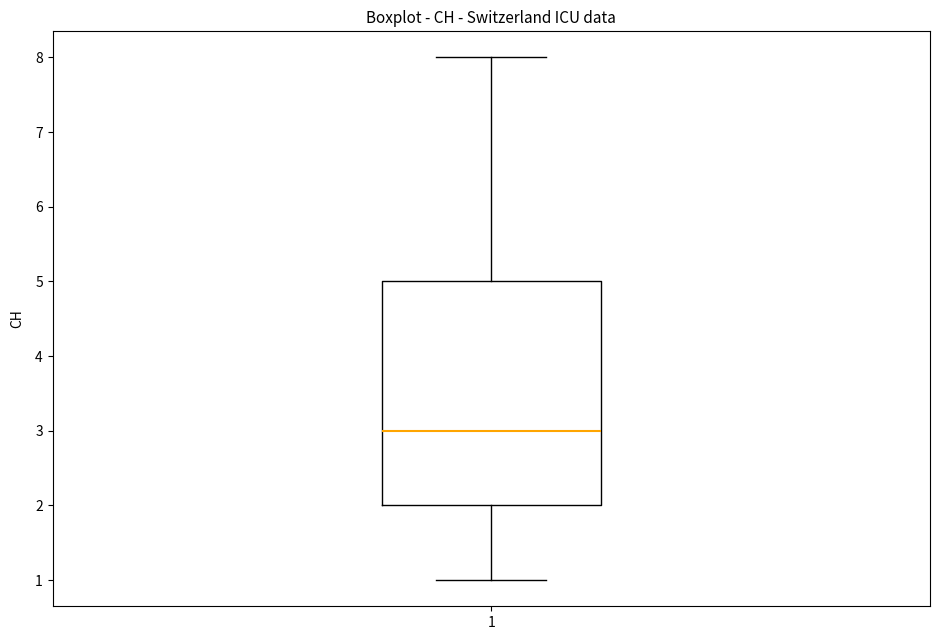

Transcribe this box plot: give where the median line is, the range the box spans, and where the two whiskers end, as read against the y-axis. The values are not printed on the chart, so give them approximately, as read against the axis.

median 3, box 2 to 5, whiskers 1 to 8